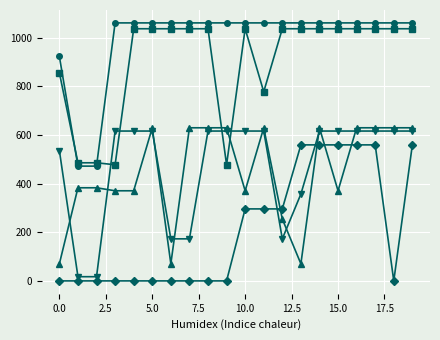

What is the maximum value shown in the chart?

1060.3